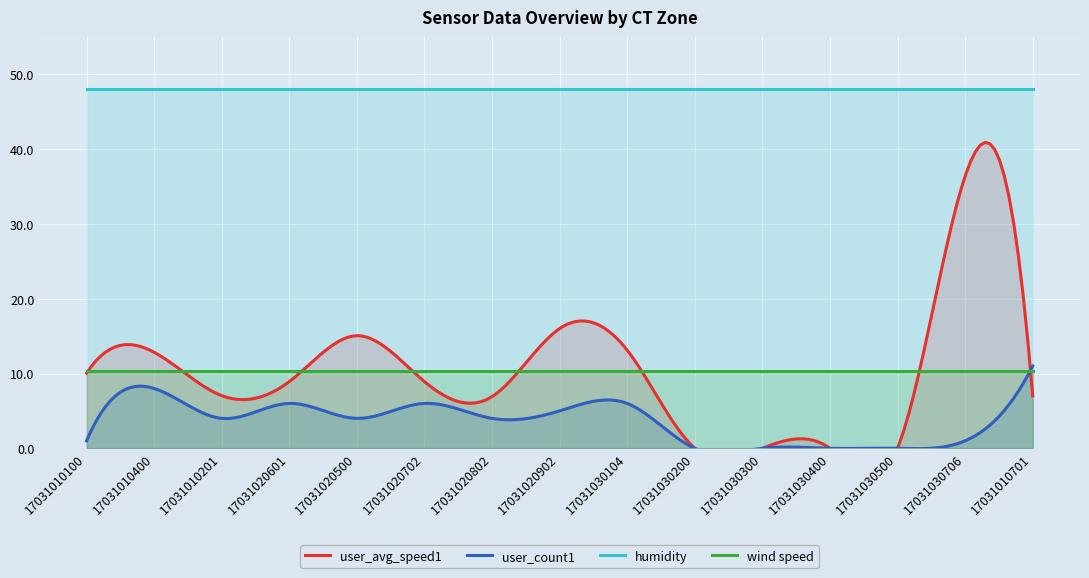

True or false: user_avg_speed1 and humidity intersect in this chart.

False